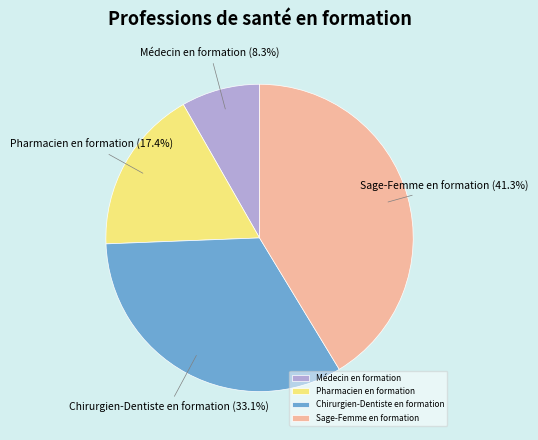

Approximately how many times larger is the value at Chirurgien-Dentiste en formation compared to Sage-Femme en formation?

0.8